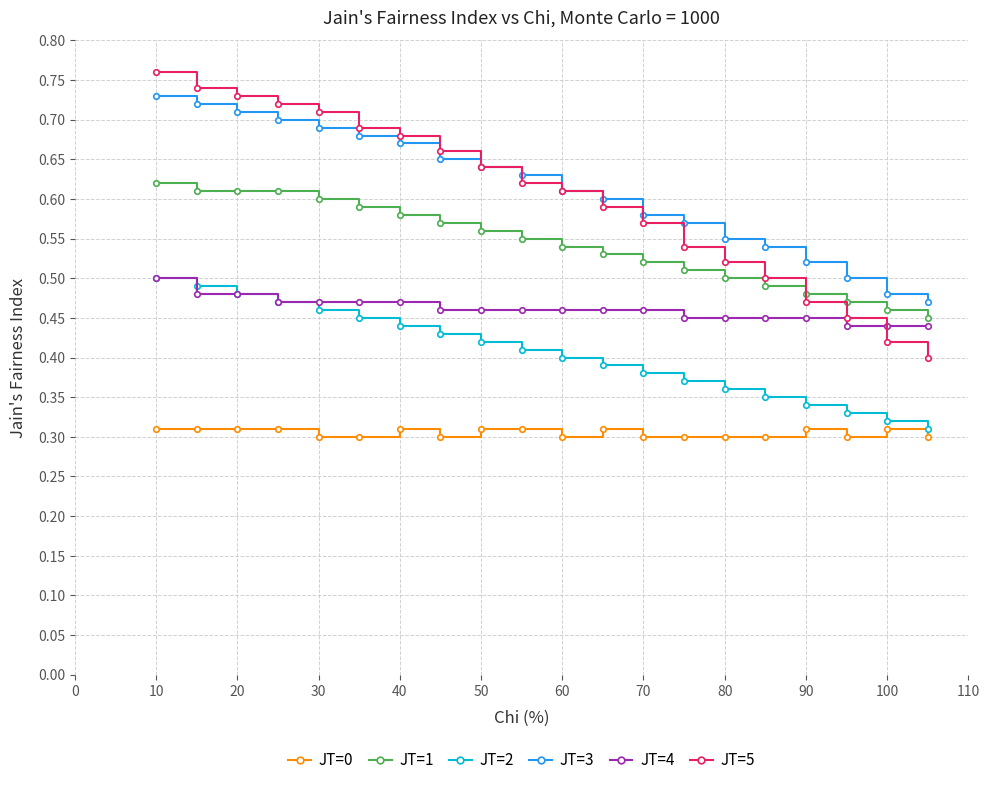

How many JT=5 values are between 0 and 1?

20